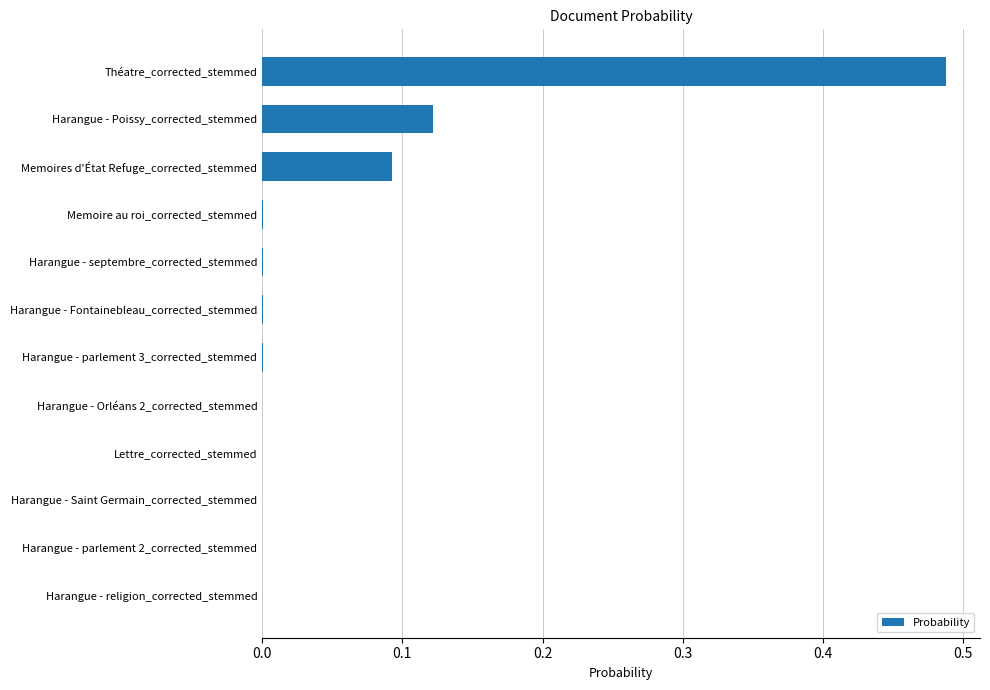

How many distinct data groups are displayed?

1